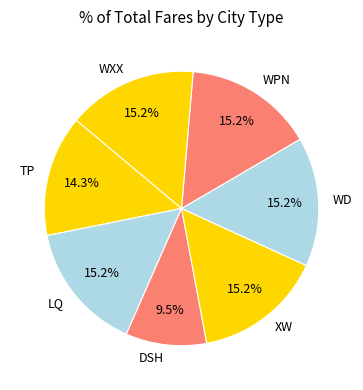

Which slice is the smallest?

DSH